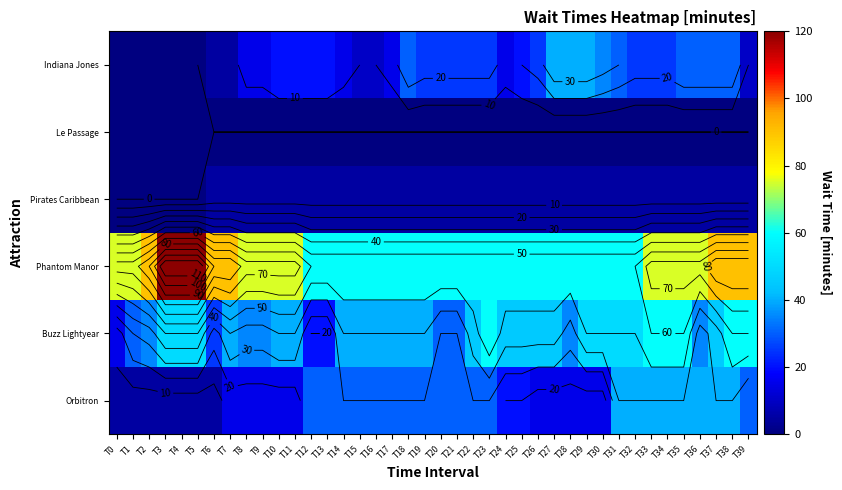

What is the difference between the second highest and minimum values in the Phantom Manor series?

60